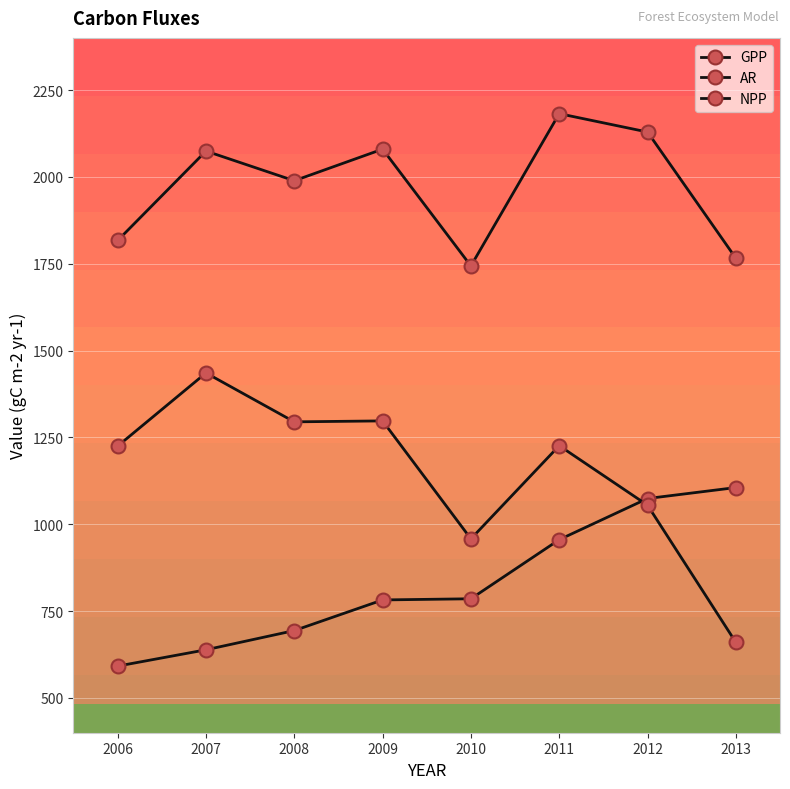

Does the chart have visible grid lines?

Yes